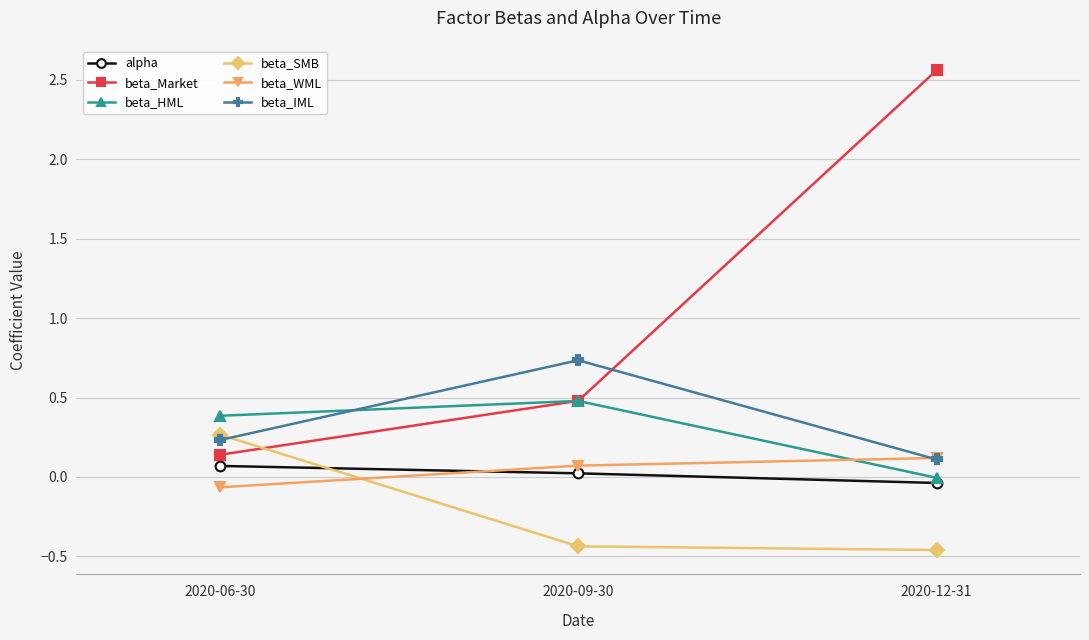

Rank the series by their maximum value, from lowest to highest.

alpha, beta_WML, beta_SMB, beta_HML, beta_IML, beta_Market